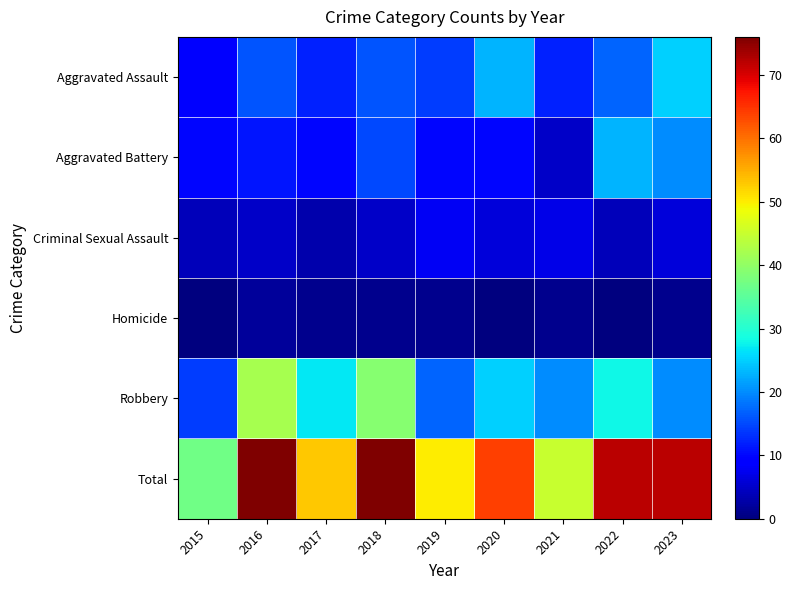

Between 2016 and 2017, which series saw the biggest shift?

Total